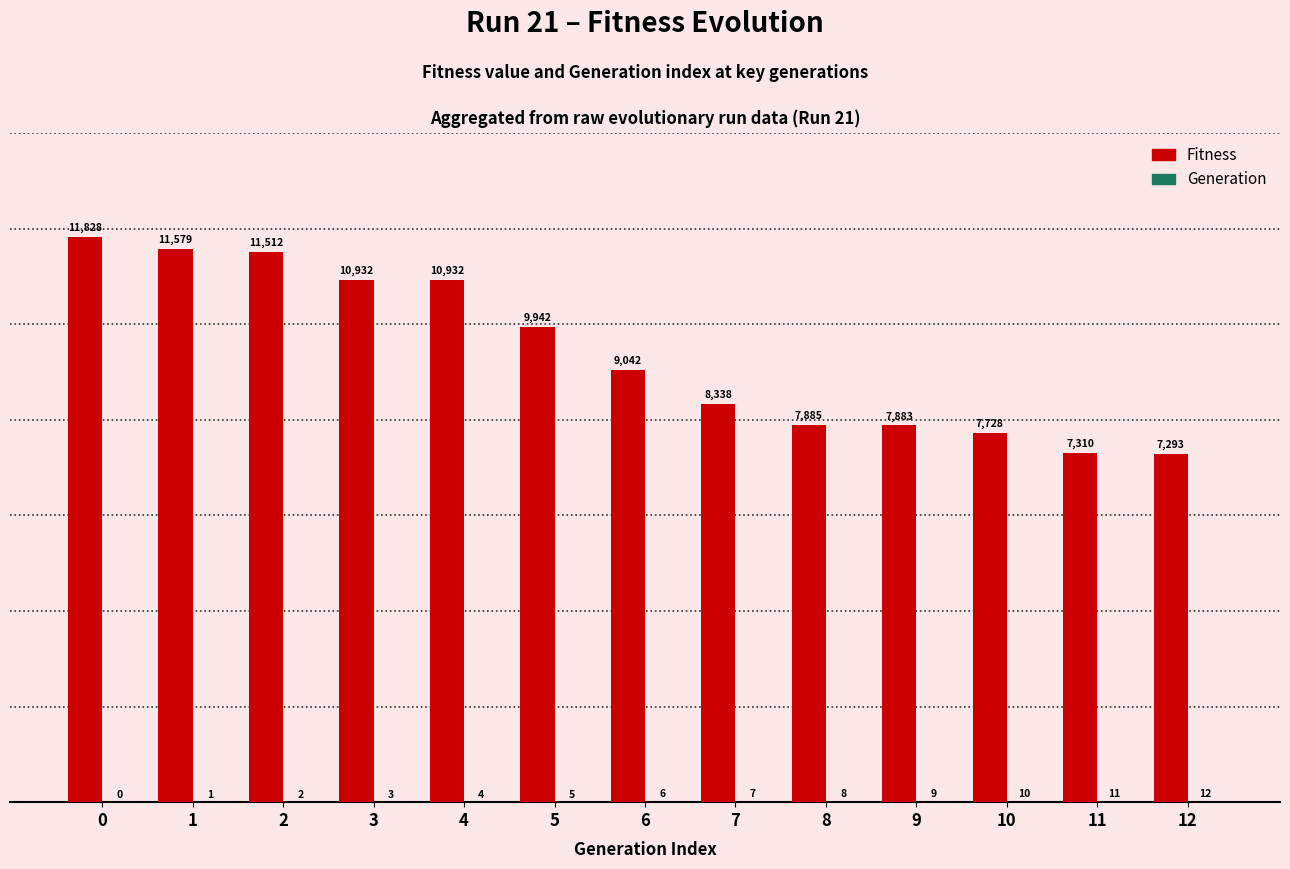

True or false: Fitness has a value of 10932 at 4.

True